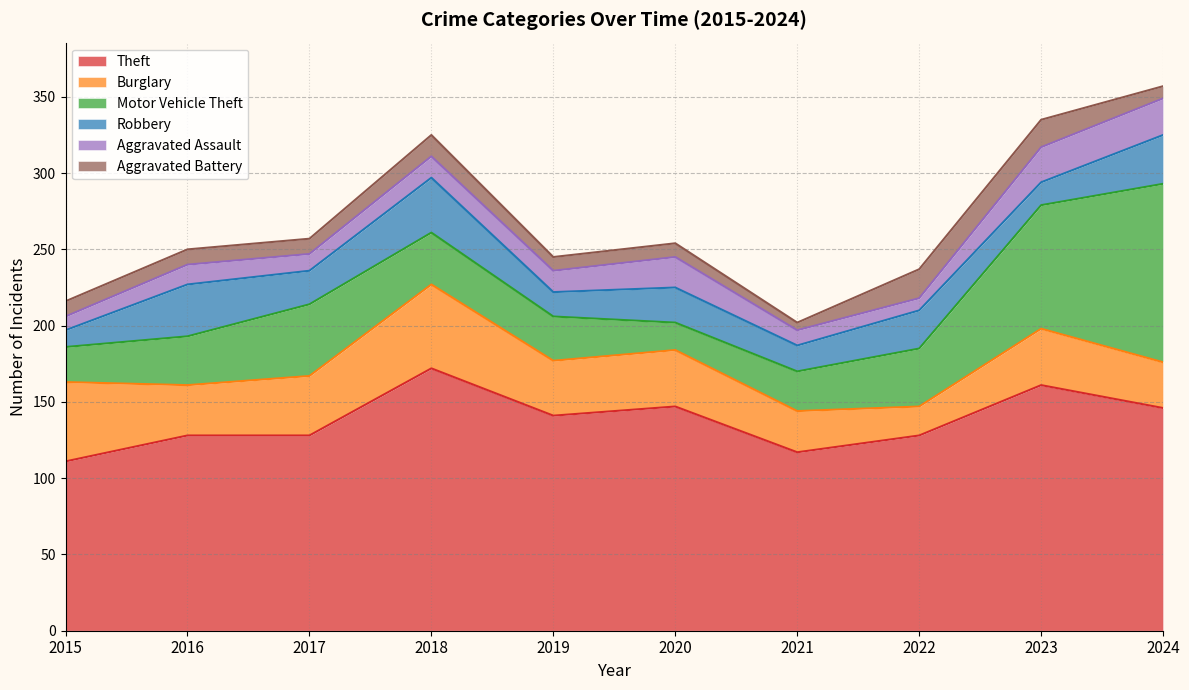

Which category has the lowest value in the Motor Vehicle Theft series?

2020